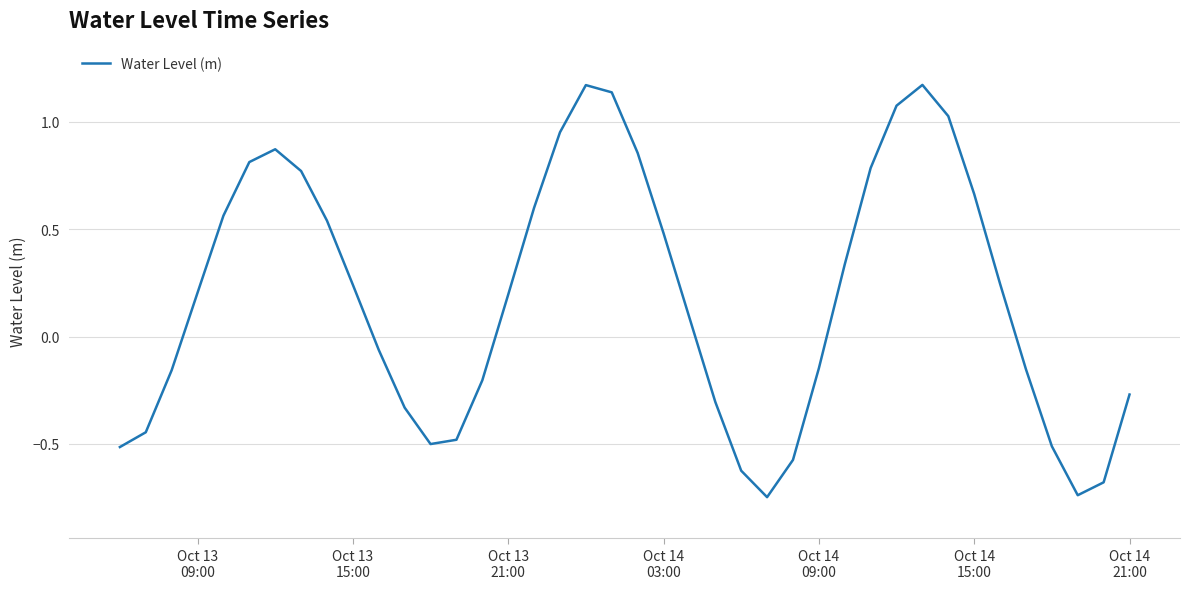

What is the difference between the maximum and minimum values?

1.9